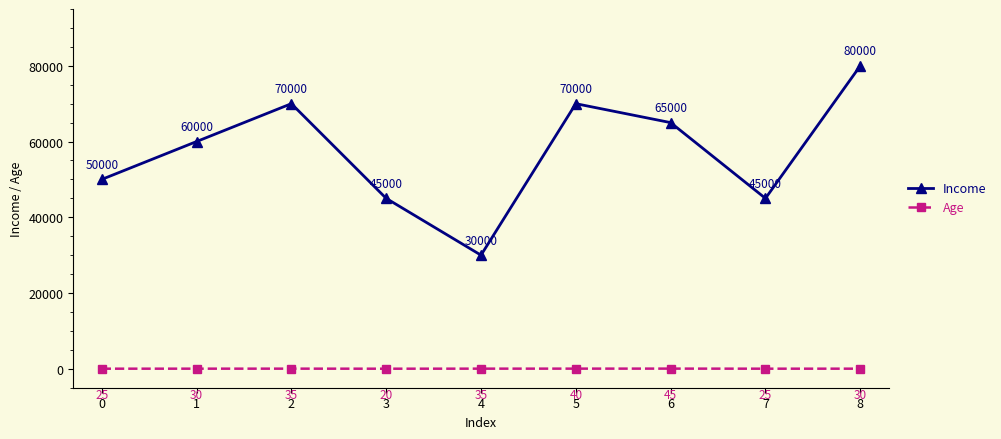

Between 0 and 2, which series saw the biggest shift?

Income